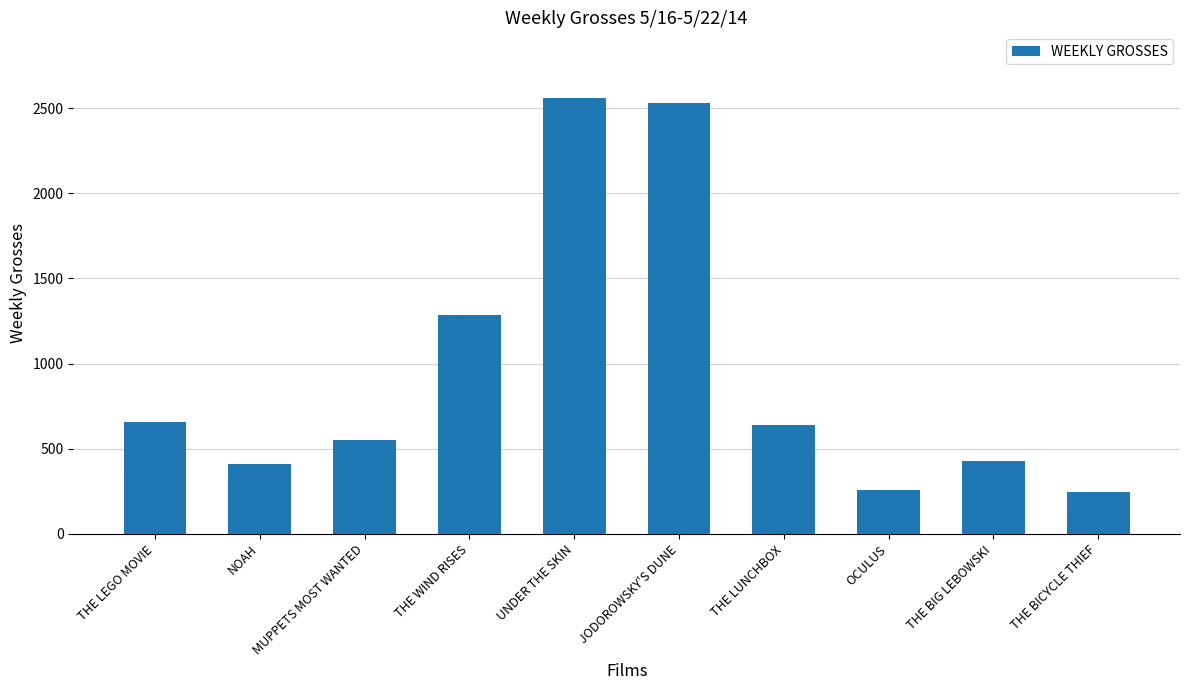

What is the difference between the maximum and minimum values?

2314